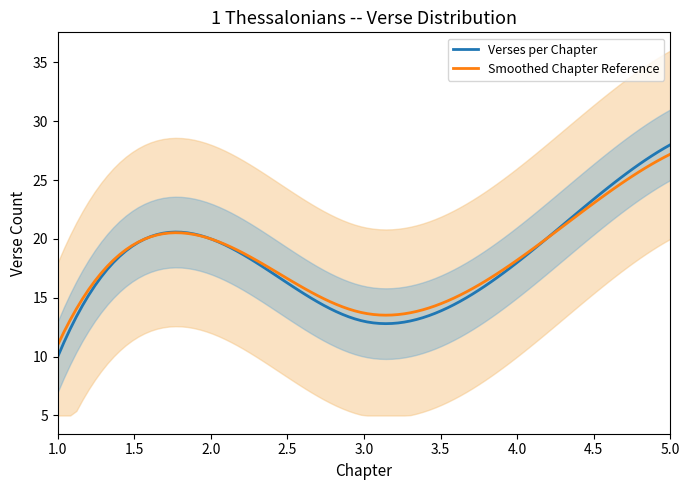

Between 4 and 6, which series saw the biggest shift?

versiculos_per_chapter